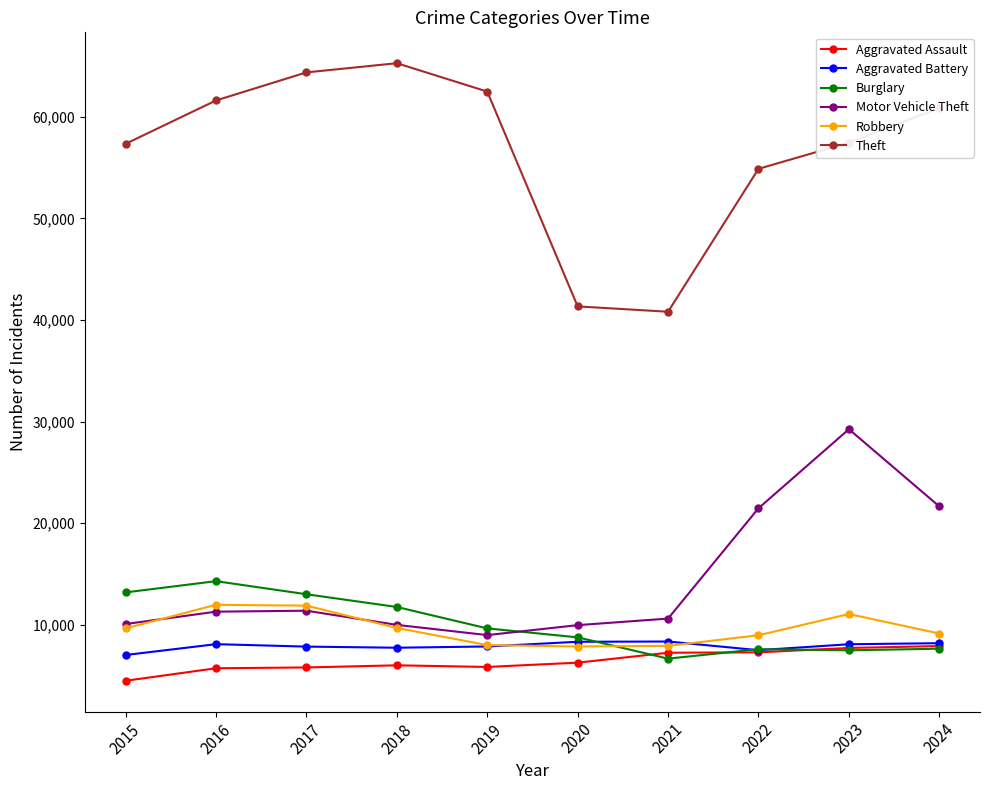

What is the difference between the Robbery values at 2015 and 2021?

1718